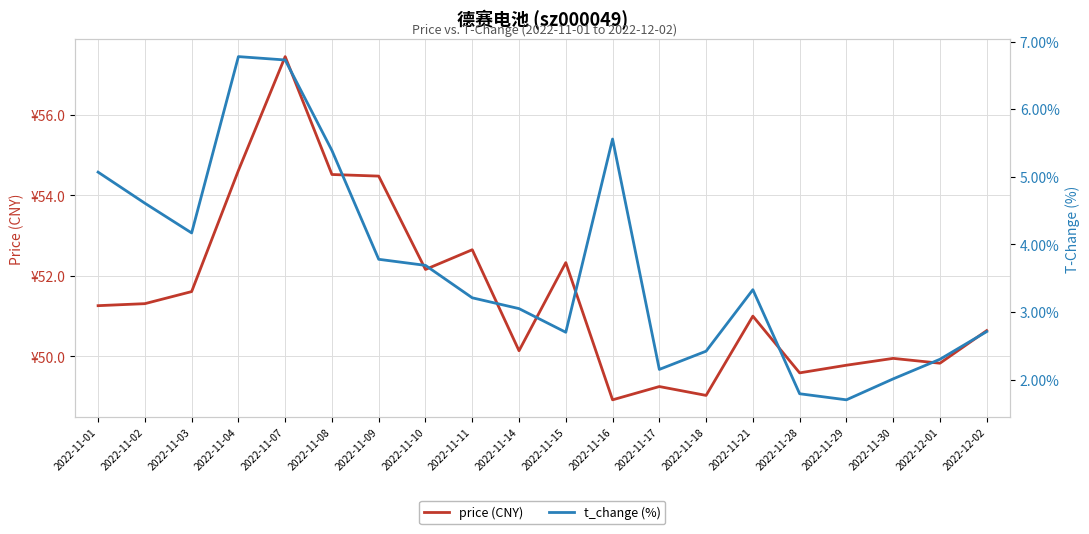

The value of price (CNY) at 2022-11-08 is 72.0. True or false?

False